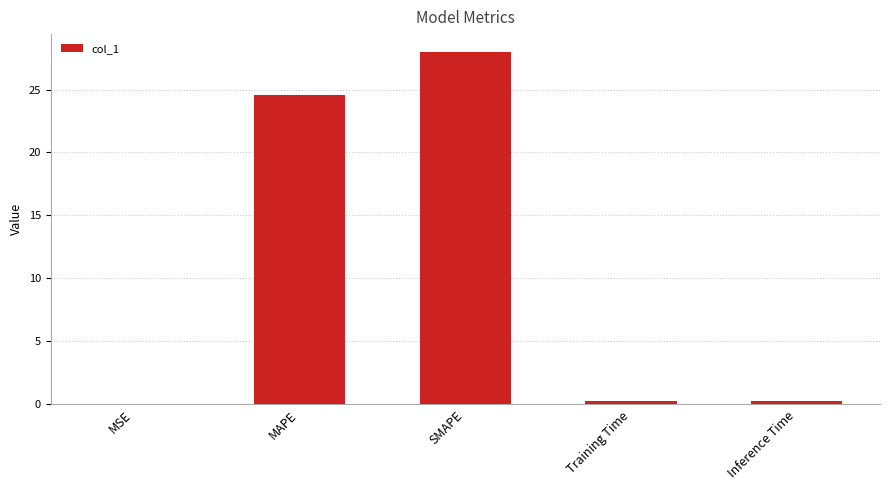

Are the bars horizontal?

No